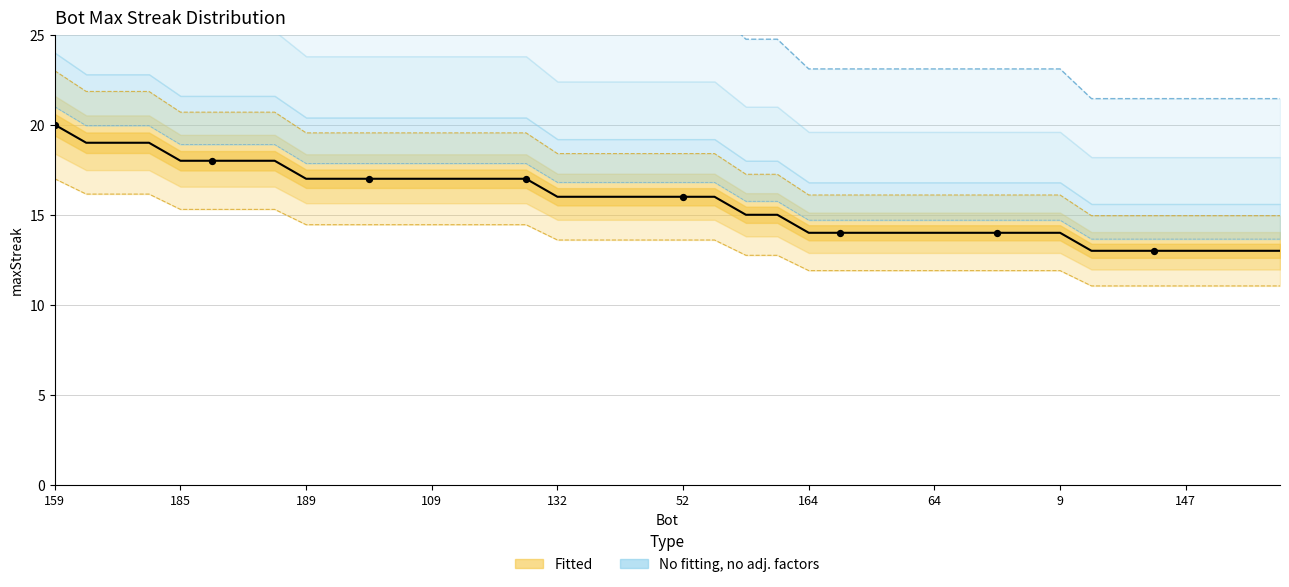

Approximately how many times larger is the value at 118 compared to 52?

0.9